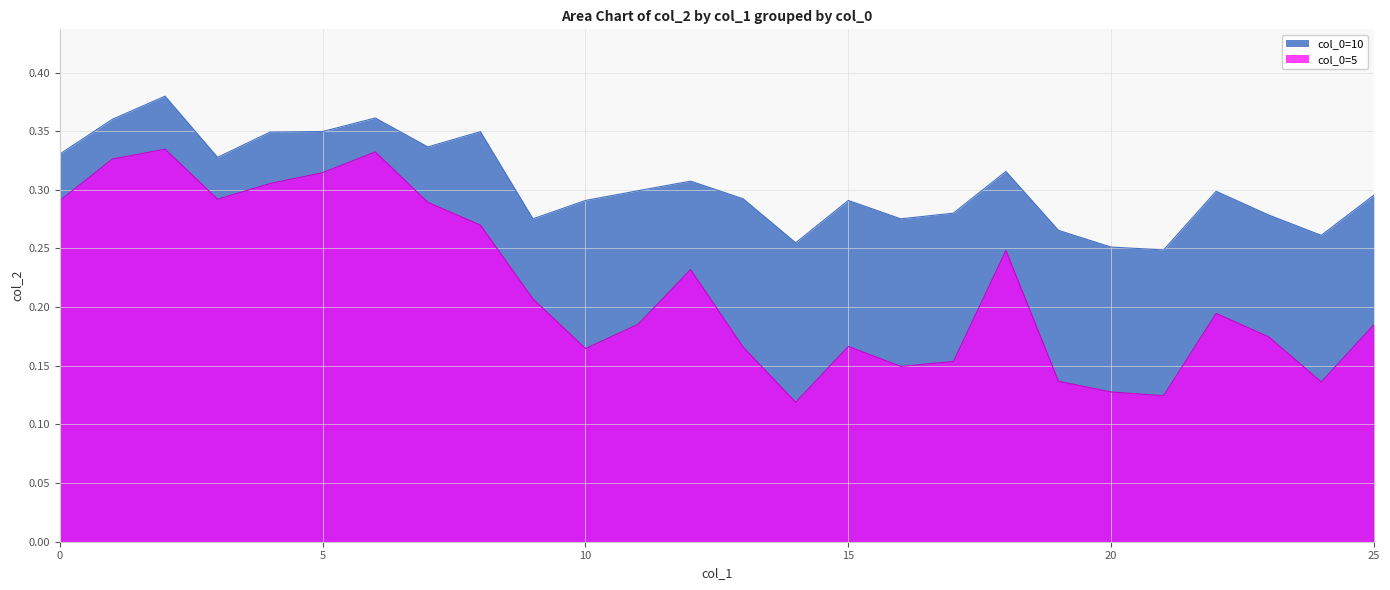

Which category has the lowest value across all series?

14